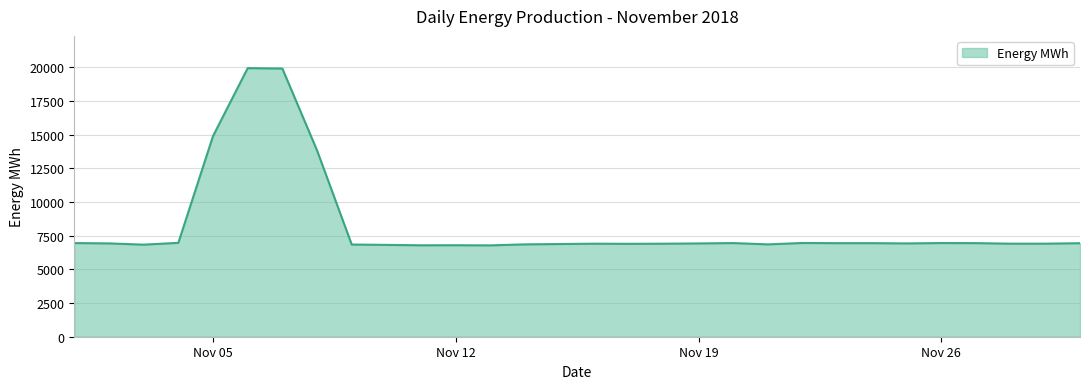

What is the maximum value shown in the chart?

19929